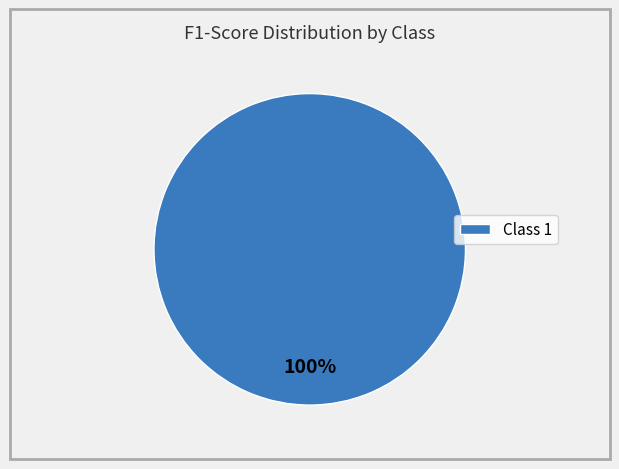

Does any single category account for the majority?

Yes